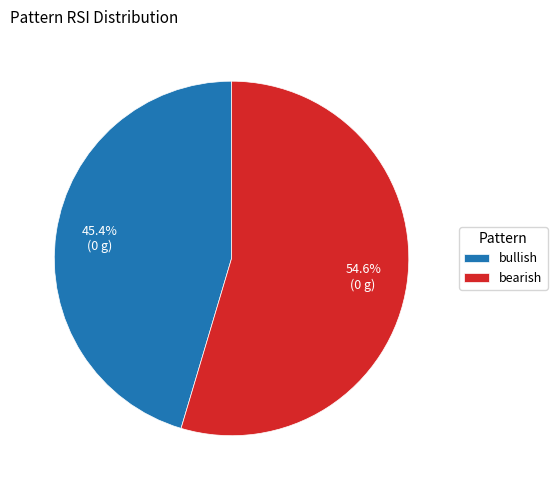

Approximately how many times larger is the value at bullish compared to bearish?

0.8